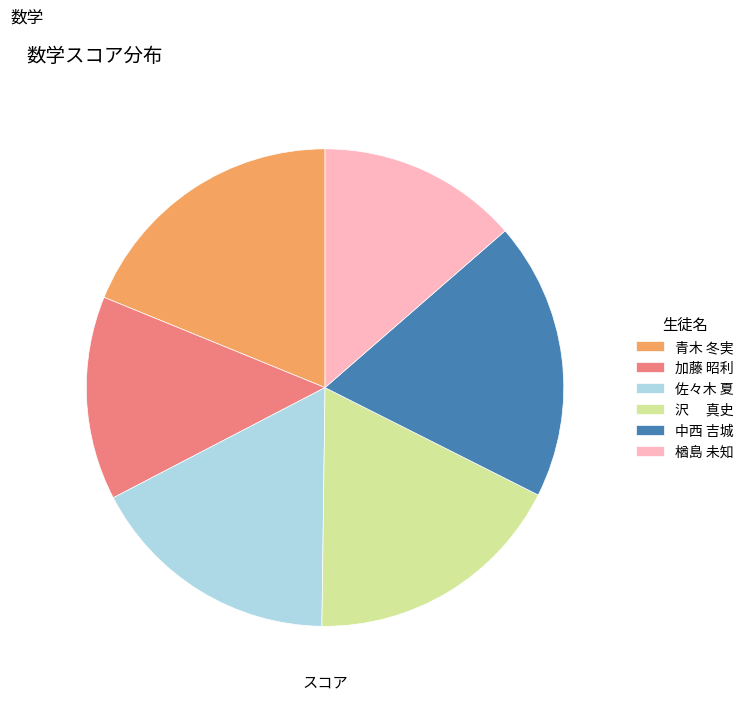

Is there any slice that represents more than half of the pie?

No